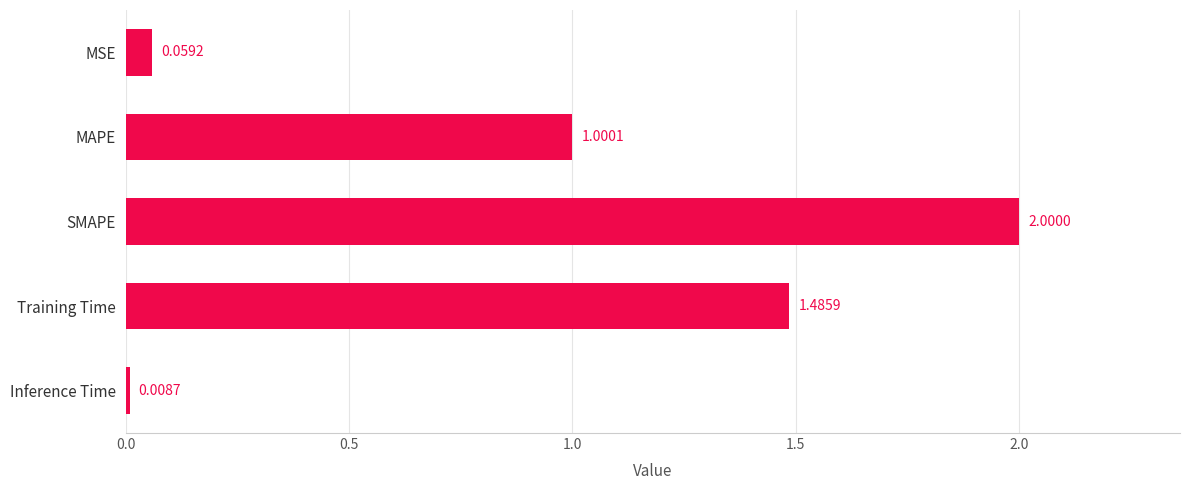

How many bars are there in total?

5